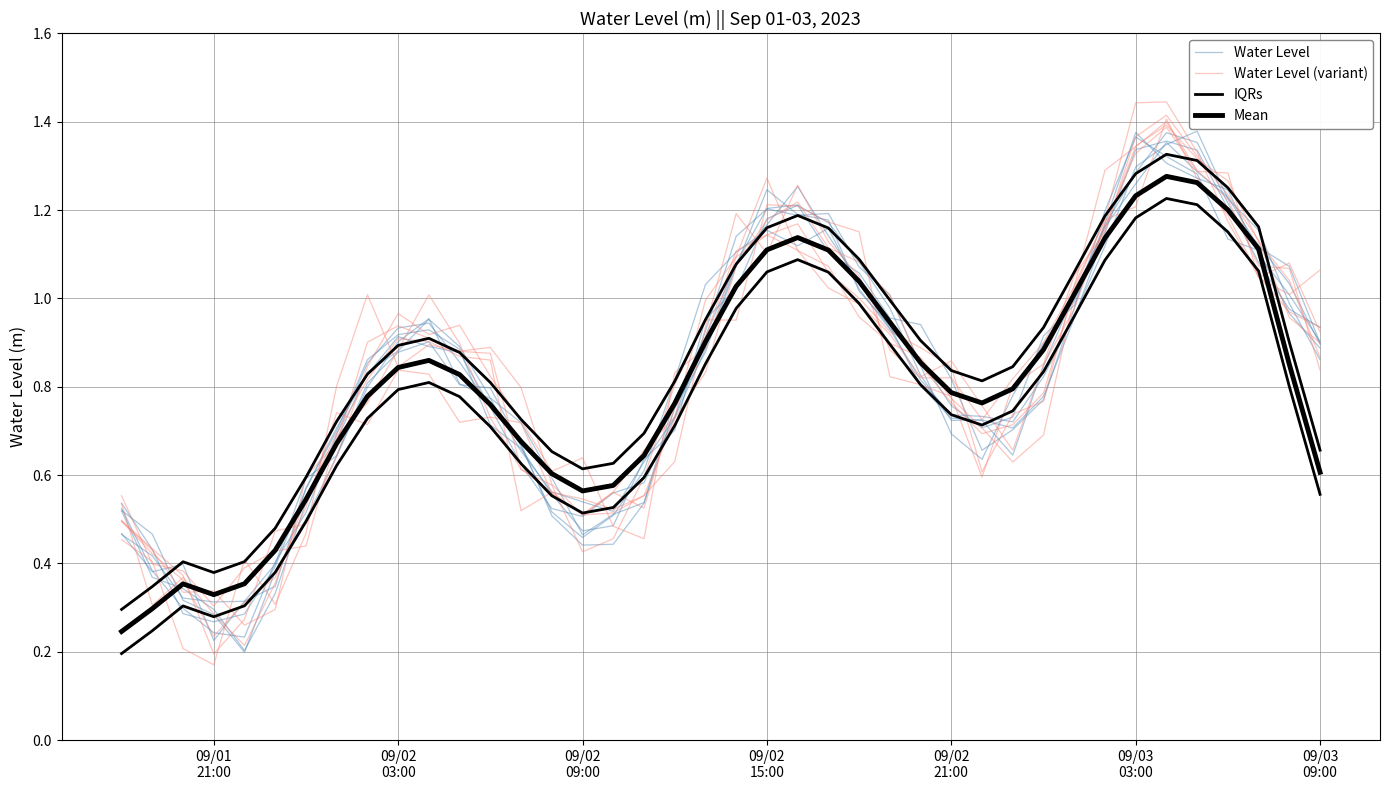

Is it true that IQRs equals 0.2 at 8?

False